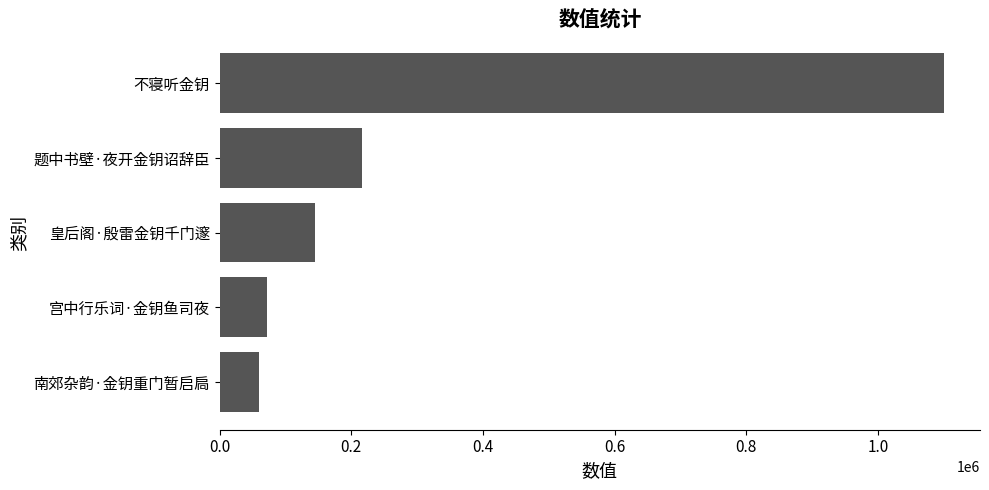

Reading bottom to top, what are all the values shown in this chart?

59546	71227	144421	215817	1100174